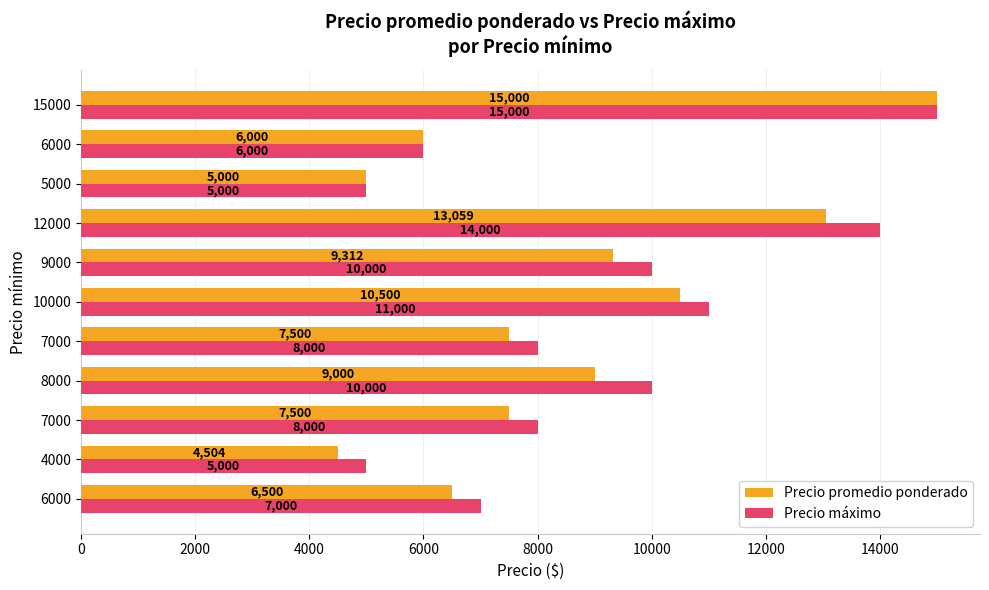

What are all the series names shown in the legend?

Precio promedio ponderado, Precio máximo